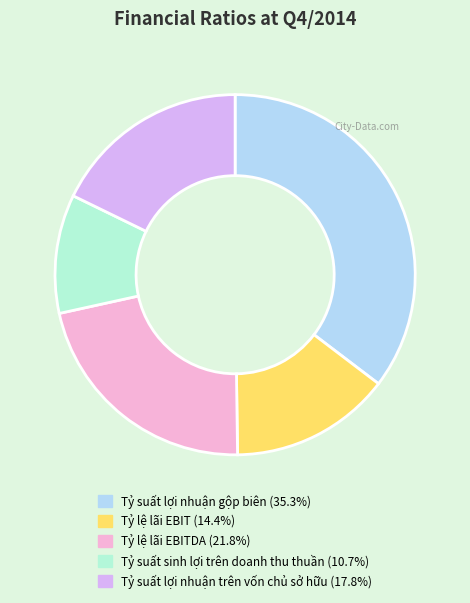

Does any single category account for the majority?

No